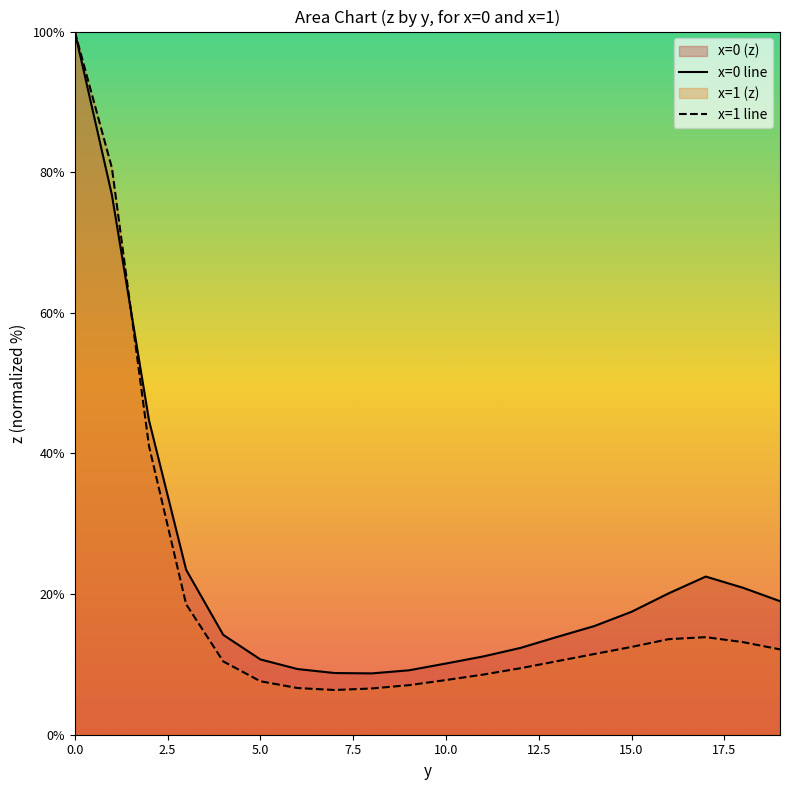

The x=1 line series shows 10.3 at 9. True or false?

False